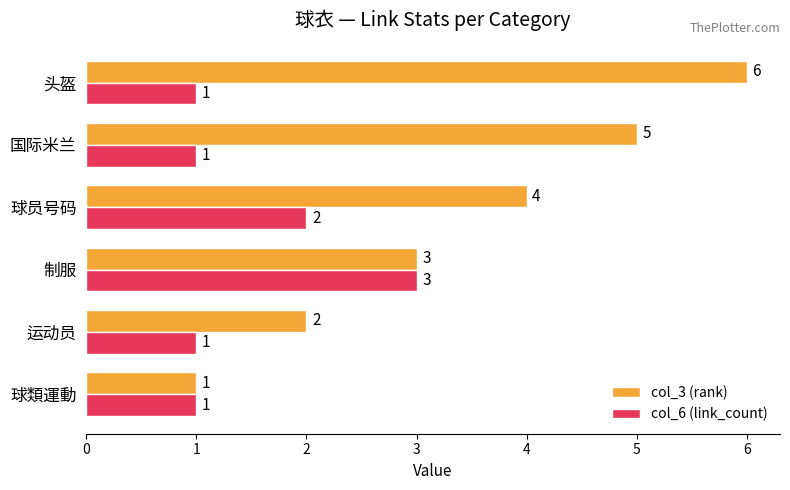

What is the minimum value shown in the chart?

1